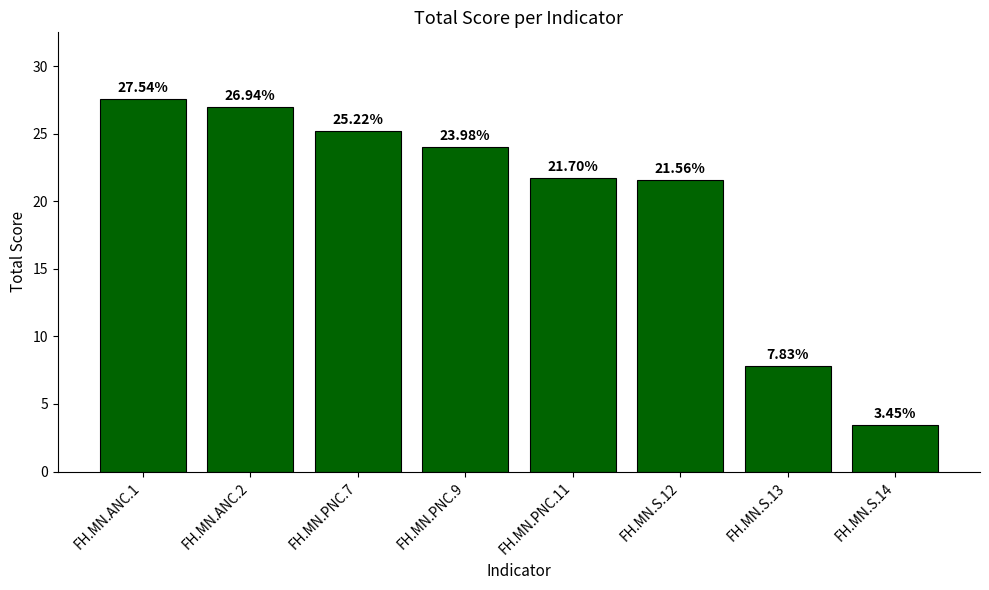

What is the change in value from FH.MN.ANC.2 to FH.MN.PNC.9?

-3.0